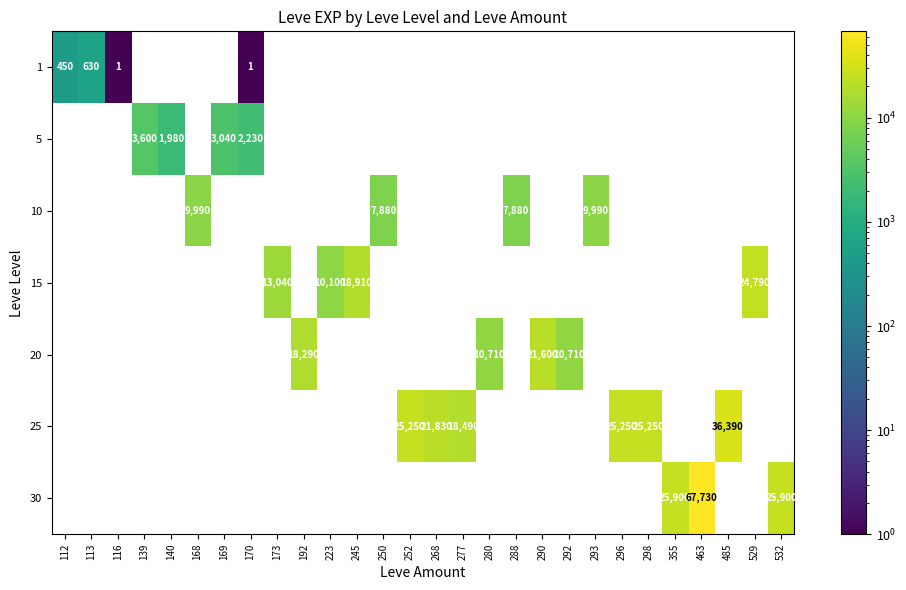

What is the difference between the highest and lowest values at 292?

10710